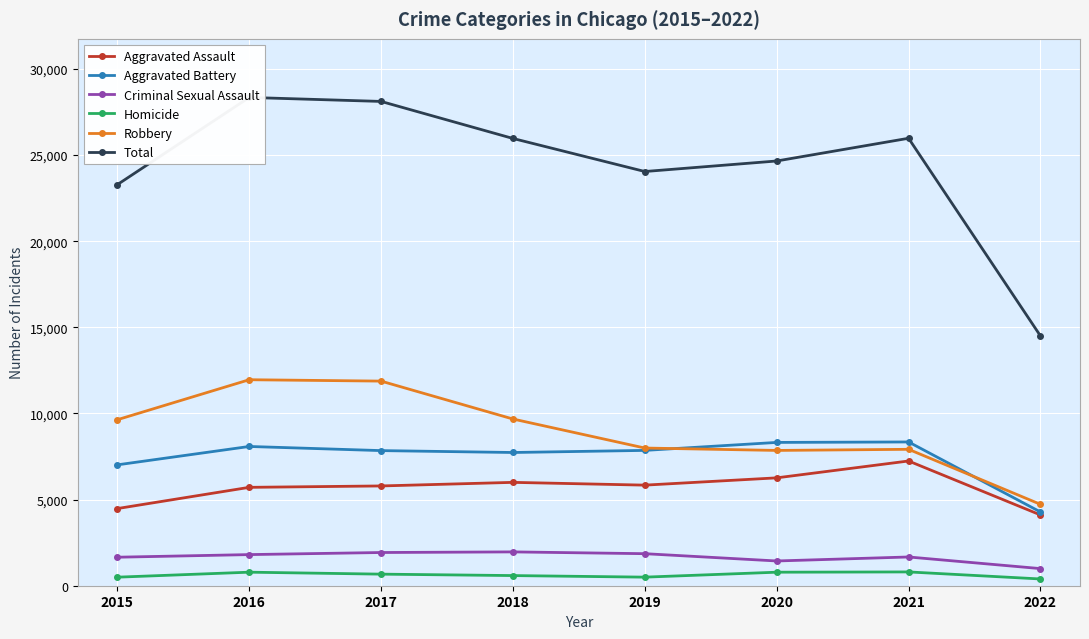

What is the value of the Total point at the 7th from the left?

25979